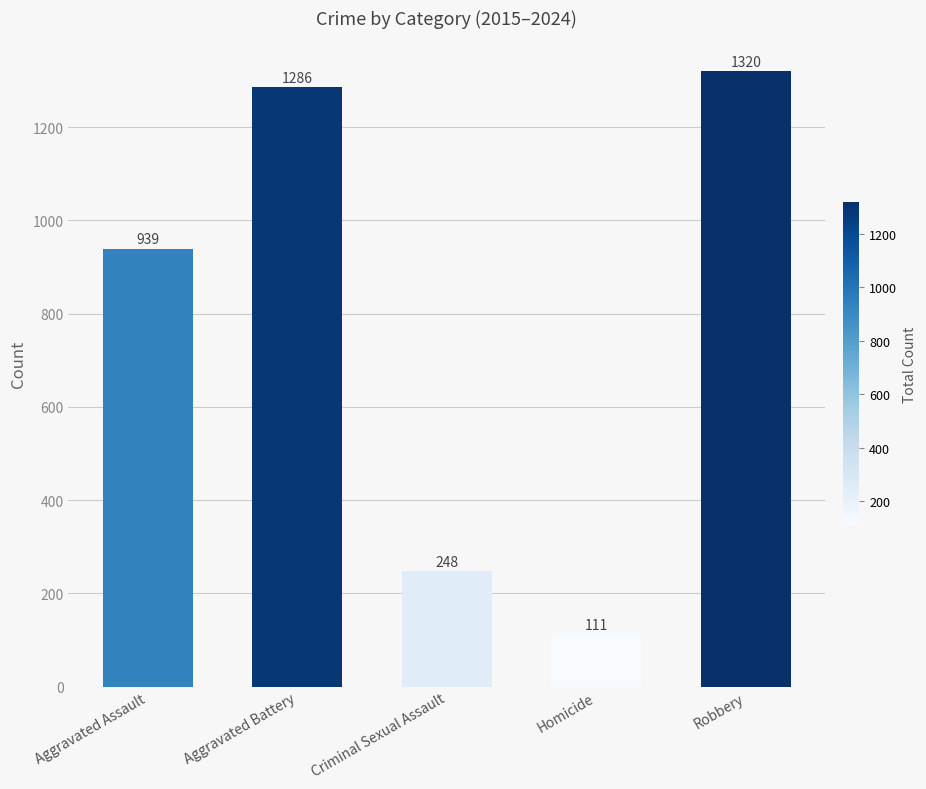

List the labels in order of value, largest first.

Robbery, Aggravated Battery, Aggravated Assault, Criminal Sexual Assault, Homicide